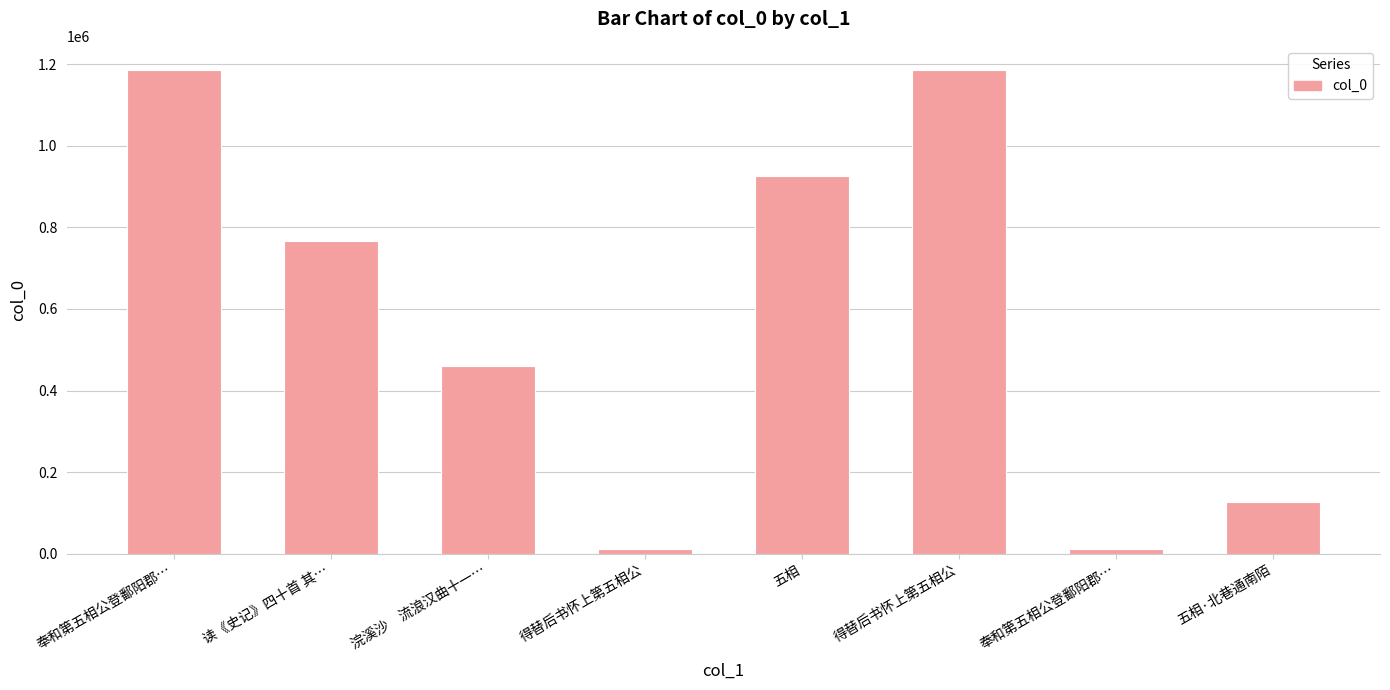

Count the number of data series in this chart.

1